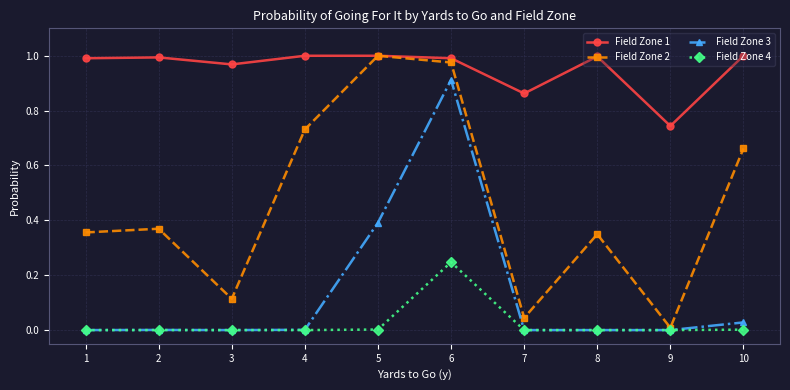

Which series changed the most between 1 and 3?

Field Zone 2